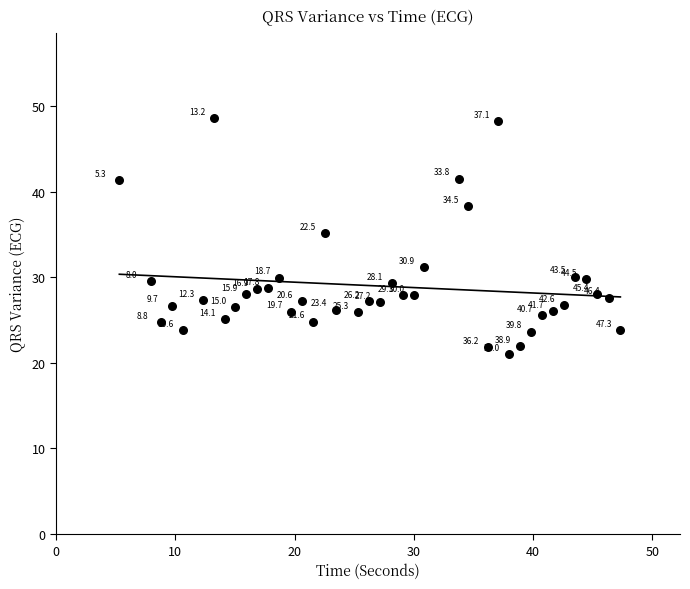

What is the range of X values (max minus min)?

42.0